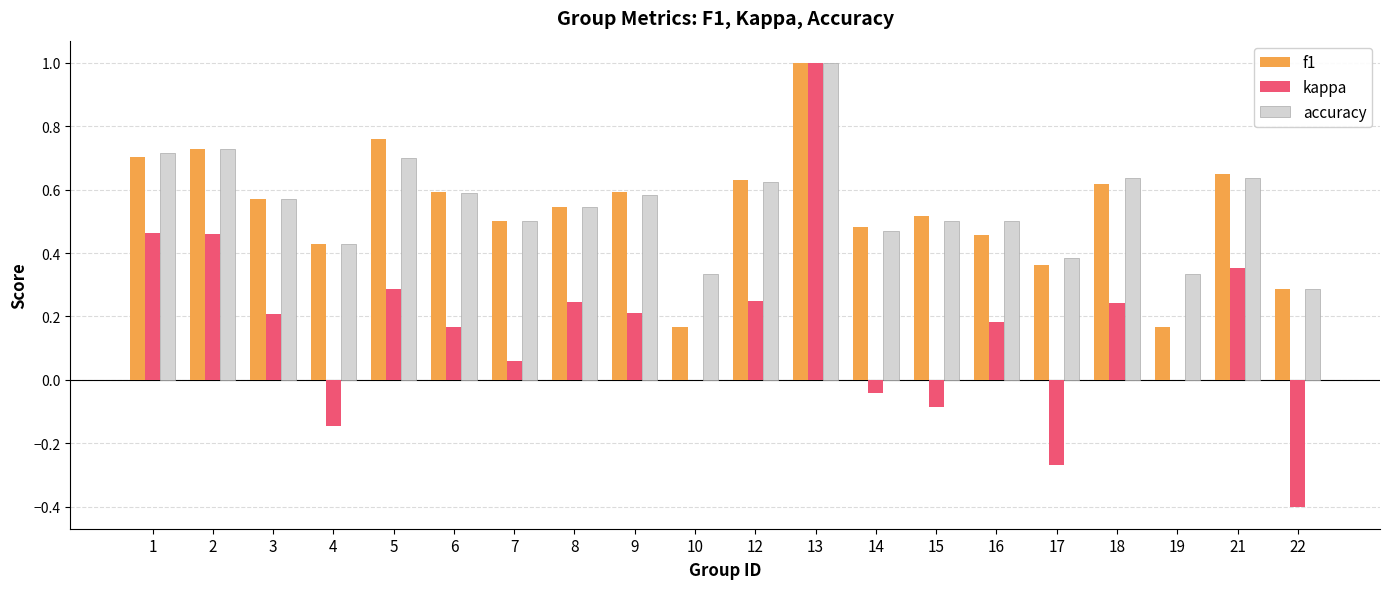

How many categories are shown in the chart?

20